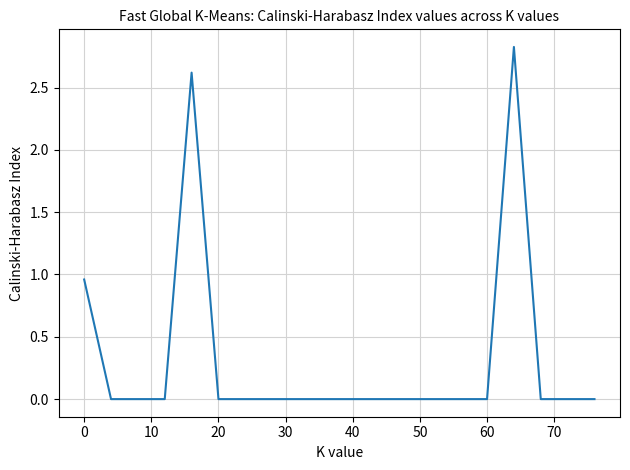

Does the chart display data point markers on the line(s)?

No